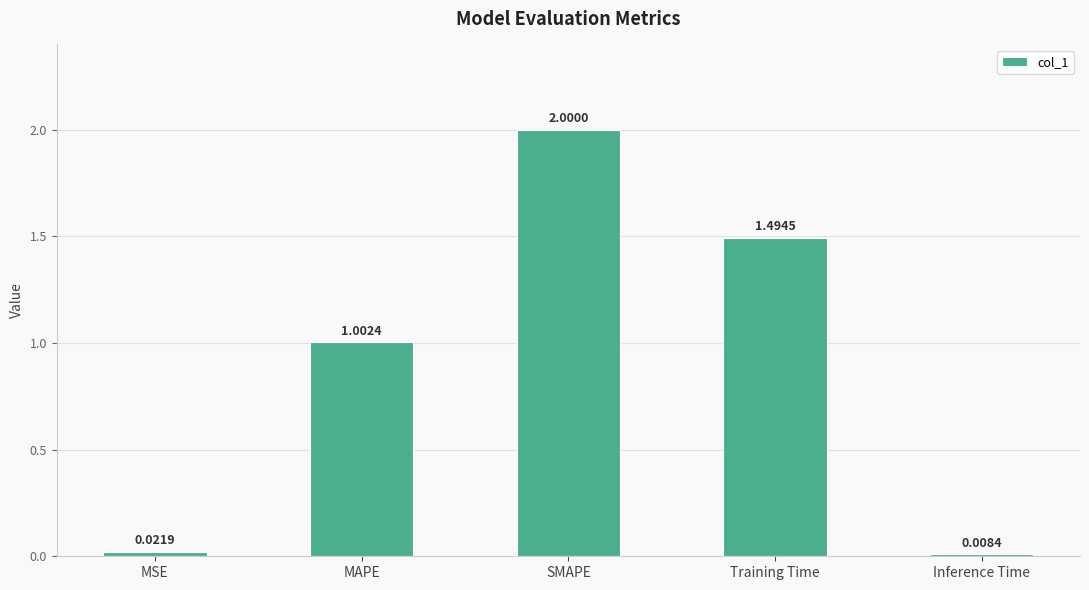

What is the greatest value displayed?

2.0